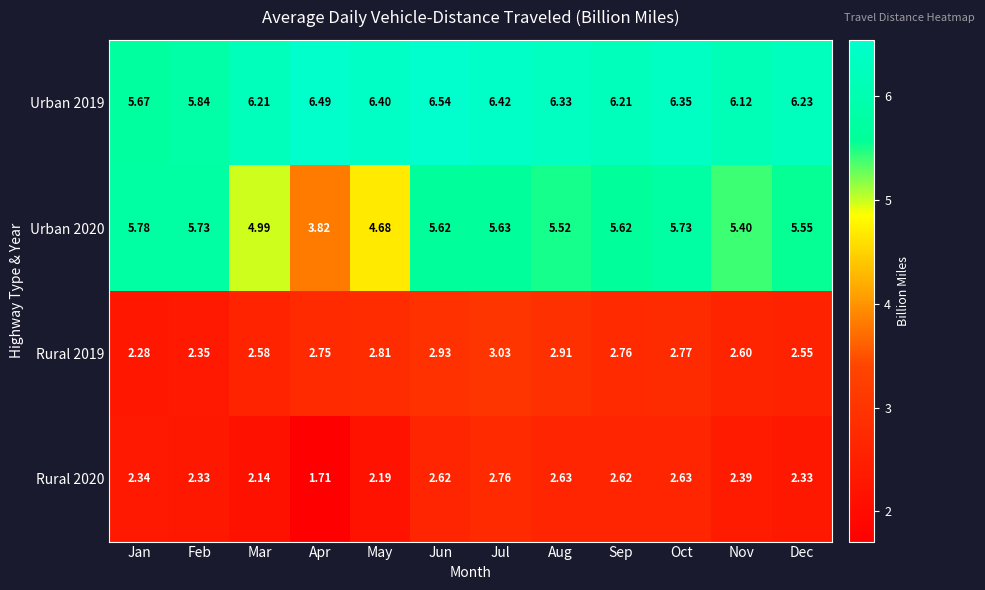

Is the value of Rural 2019 at Nov greater than the value of Urban 2020 at Jan?

No